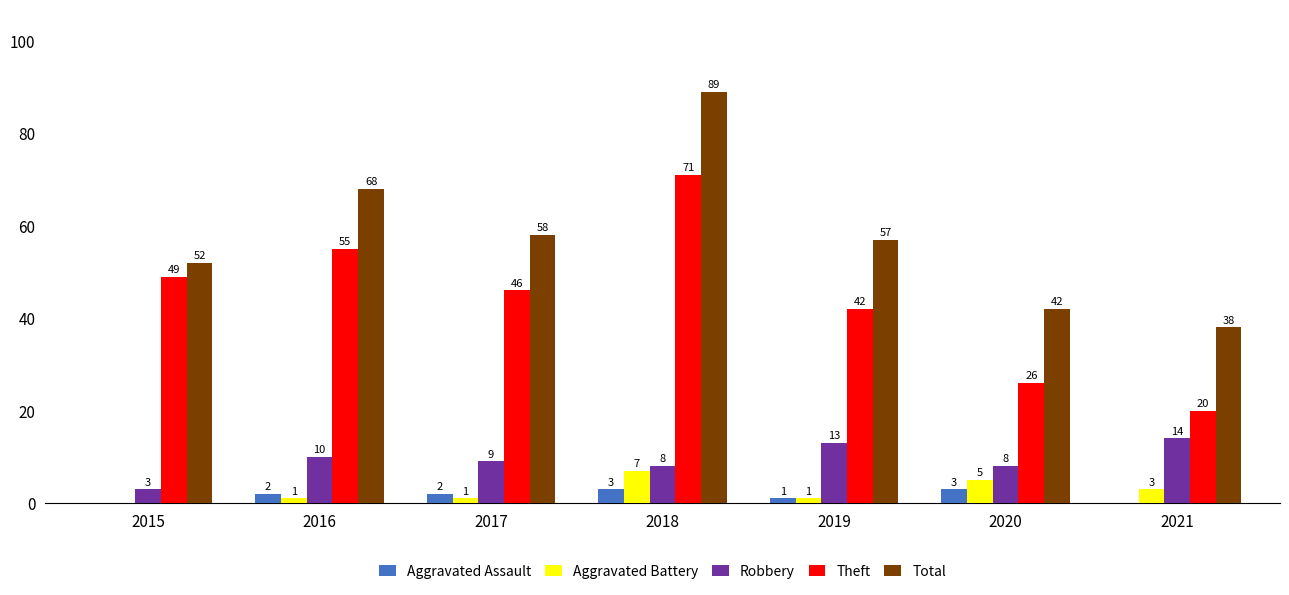

Which label corresponds to the largest value in the chart?

2018